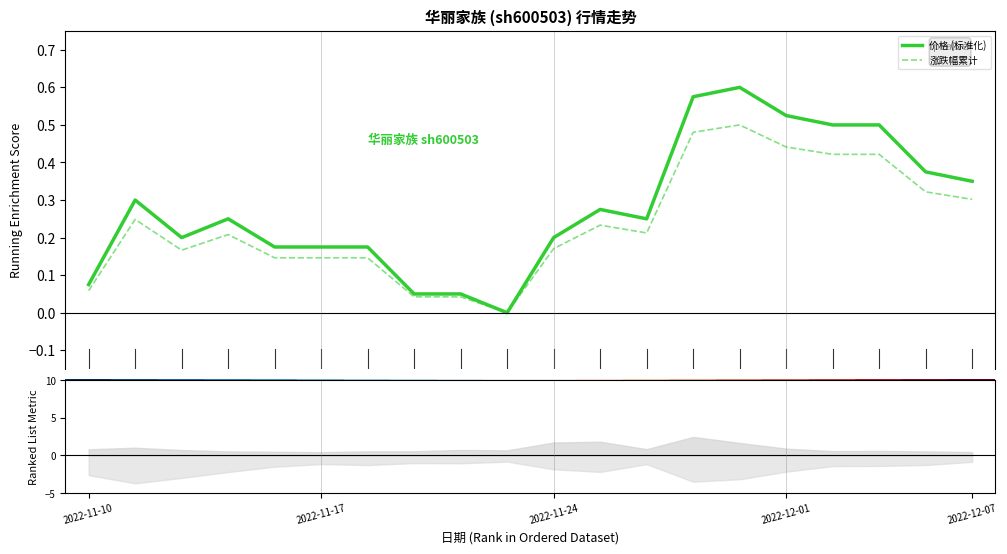

Reading left to right, list all the values displayed in this chart.

价格 (标准化): 2022-11-10=0.1	2022-11-17=0.3	2022-11-24=0.2	2022-12-01=0.3	2022-12-07=0.2	5=0.2	6=0.2	7=0.1	8=0.1	9=0.0	10=0.2	11=0.3	12=0.3	13=0.6	14=0.6	15=0.5	16=0.5	17=0.5	18=0.4	19=0.3
涨跌幅累计: 2022-11-10=0.1	2022-11-17=0.2	2022-11-24=0.2	2022-12-01=0.2	2022-12-07=0.1	5=0.1	6=0.1	7=0.0	8=0.0	9=0.0	10=0.2	11=0.2	12=0.2	13=0.5	14=0.5	15=0.4	16=0.4	17=0.4	18=0.3	19=0.3